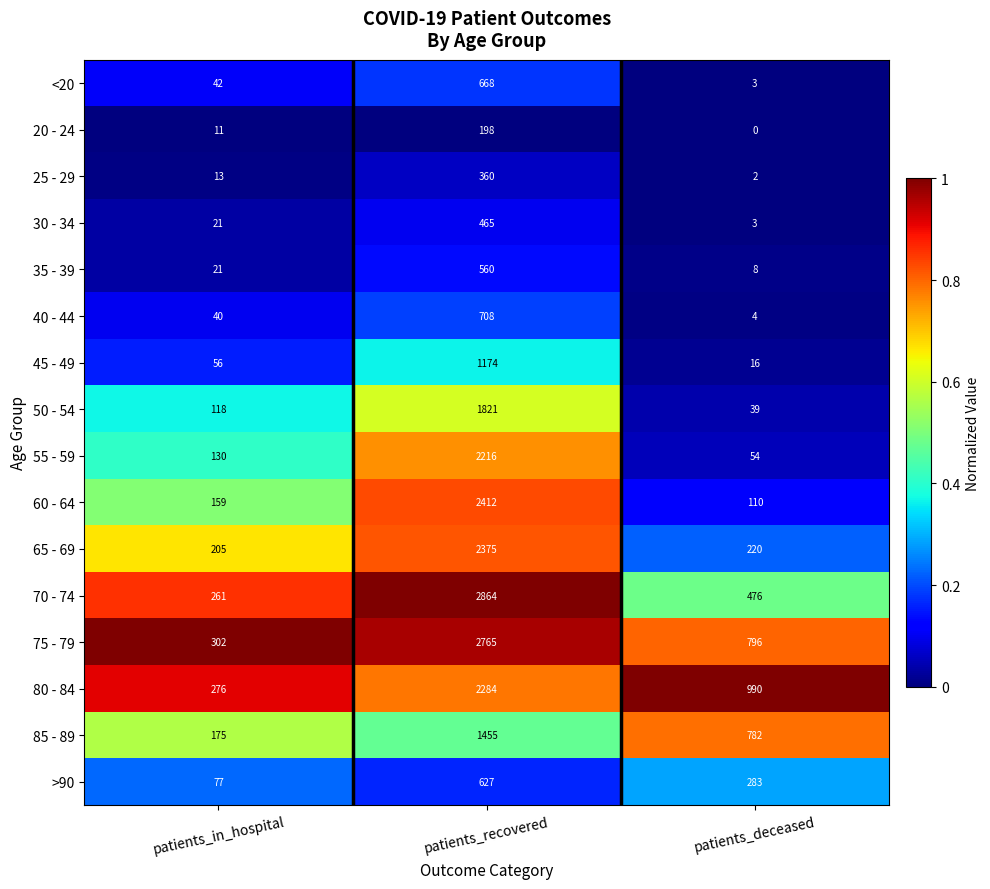

At how many categories does at least one series exceed 0?

3